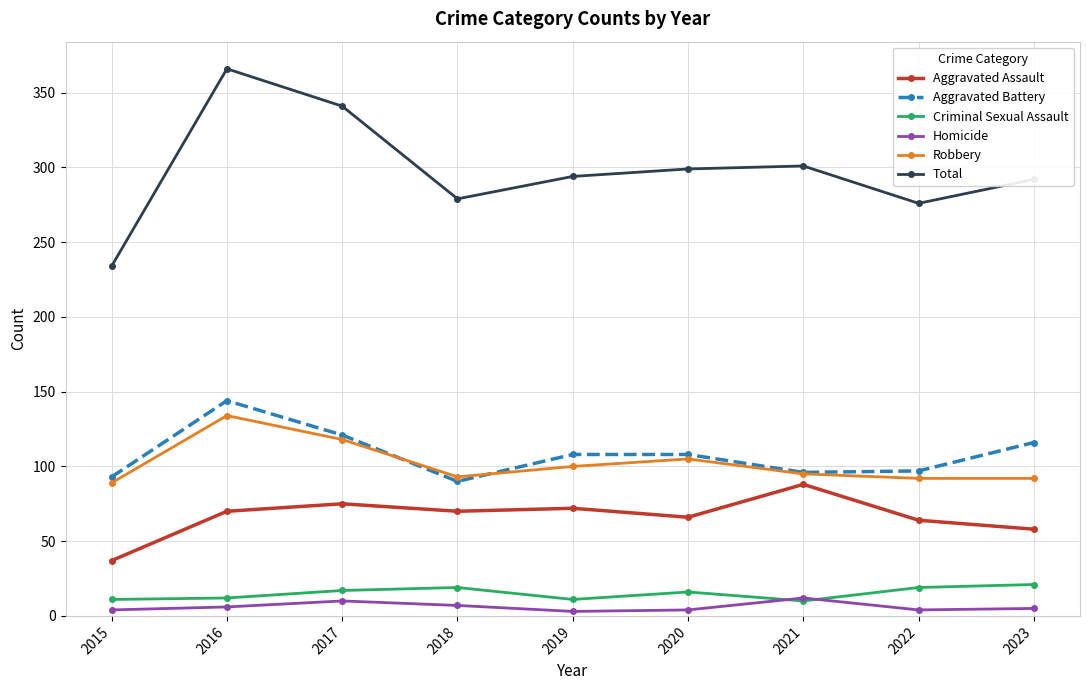

Is it true that Aggravated Battery equals 144 at 2016?

True